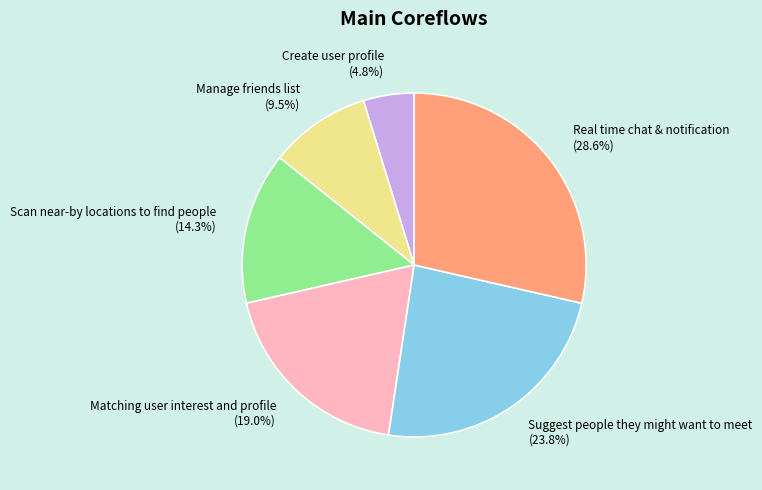

What percentage is the Scan near-by locations to find people slice, to the nearest percent?

14%